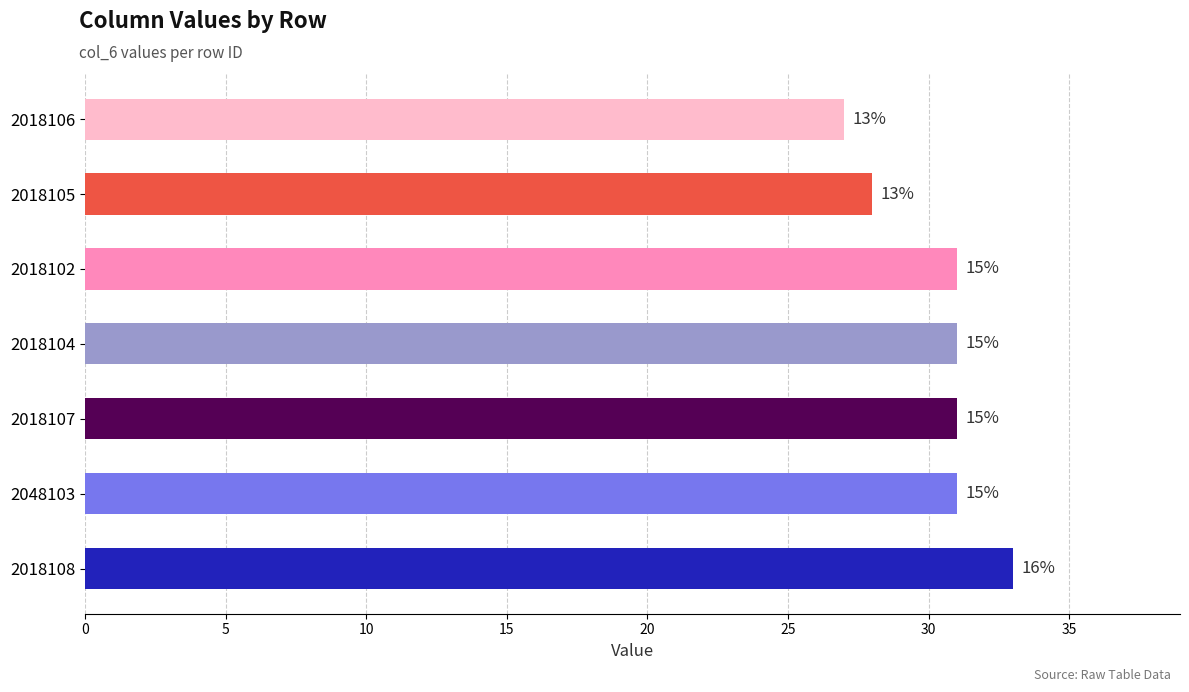

Does the chart contain stacked bars?

No